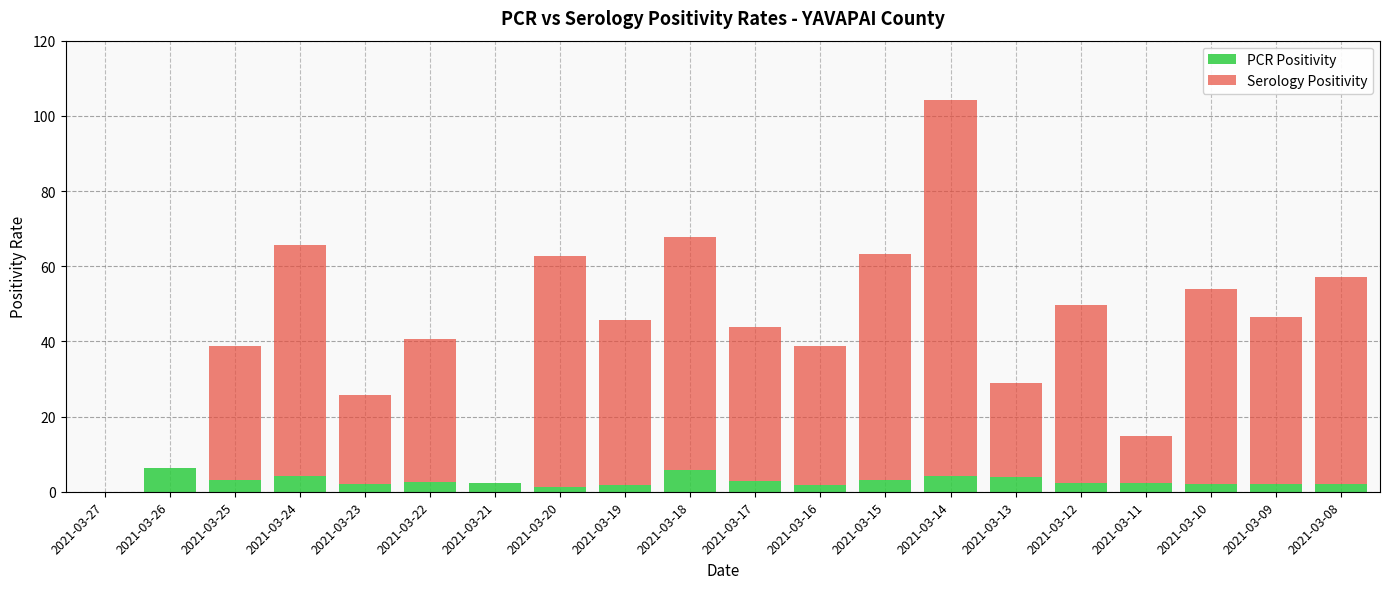

The PCR Positivity series shows 3.1 at 2021-03-15. True or false?

True